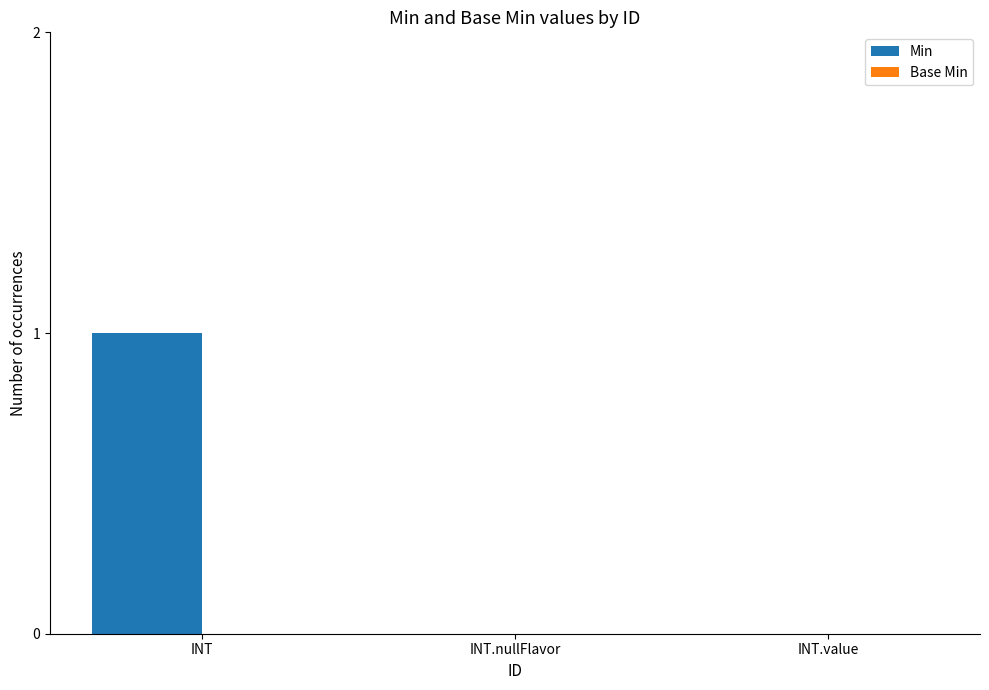

At which category does the chart reach its peak across all series?

INT